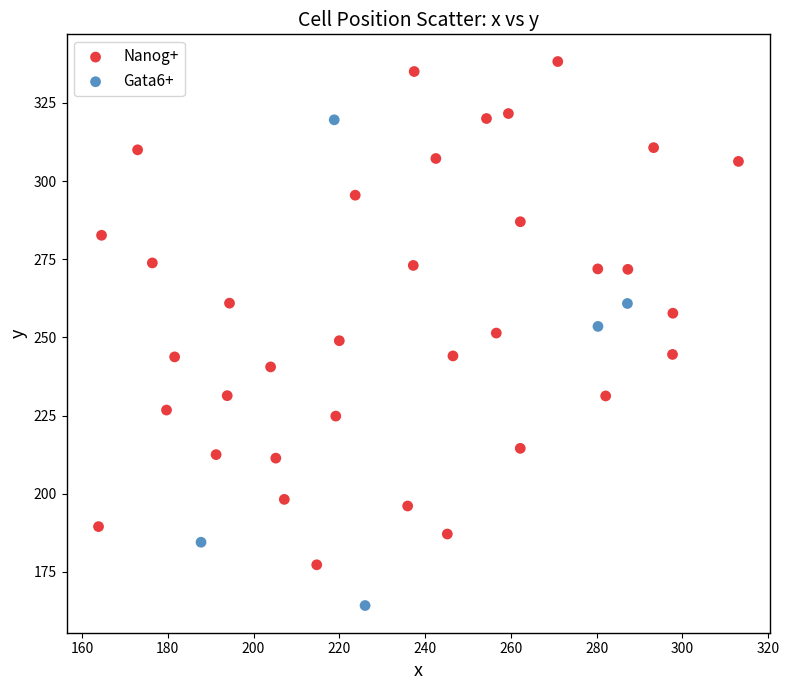

Which series reaches the minimum Y coordinate?

Gata6+